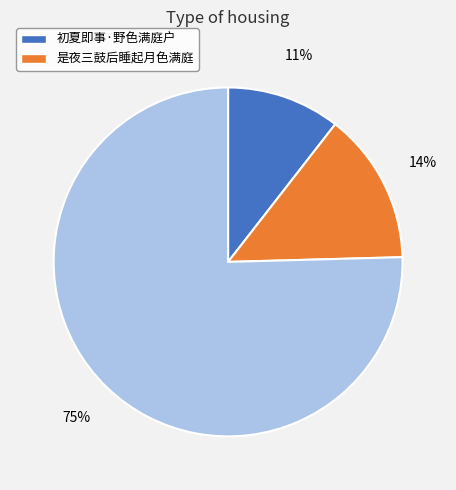

Count the number of slices in the pie.

3